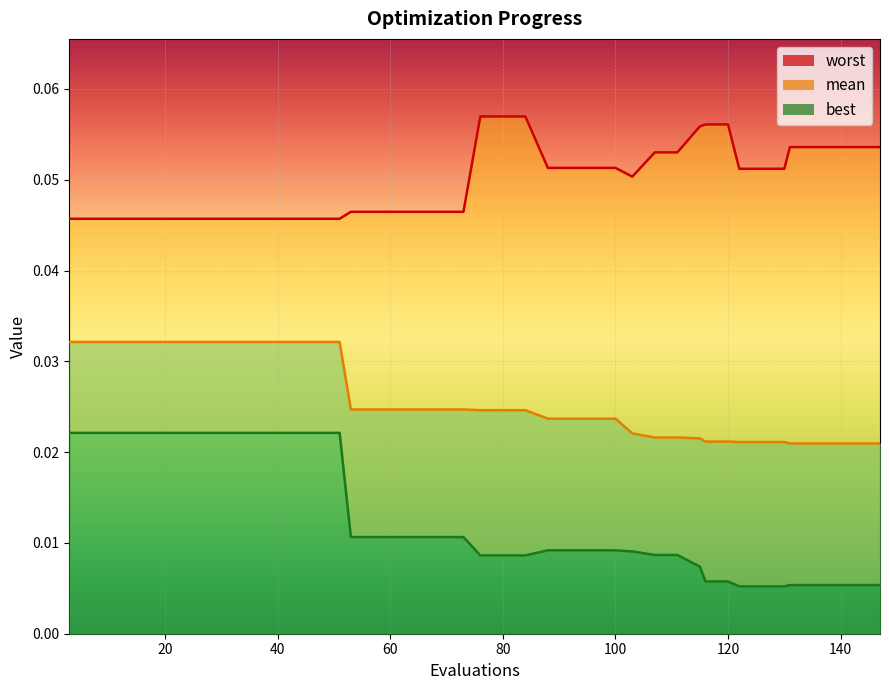

Count the worst values in the range 0 to 1.

40